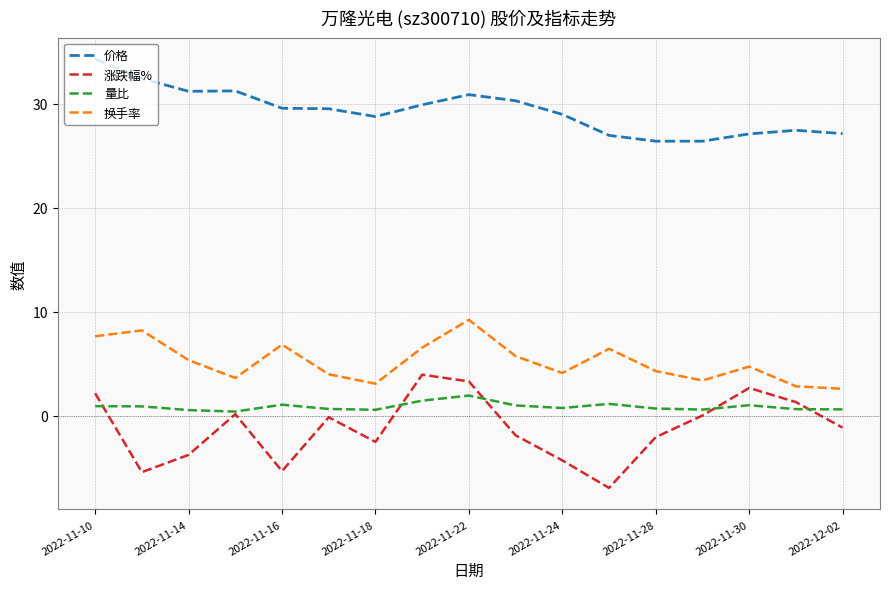

Which series has the largest total across all categories?

价格